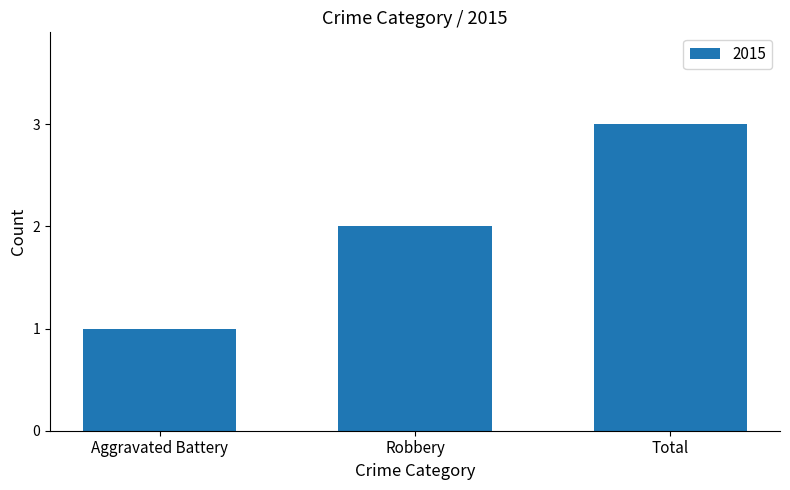

Reading left to right, extract all data points from this chart.

1	2	3